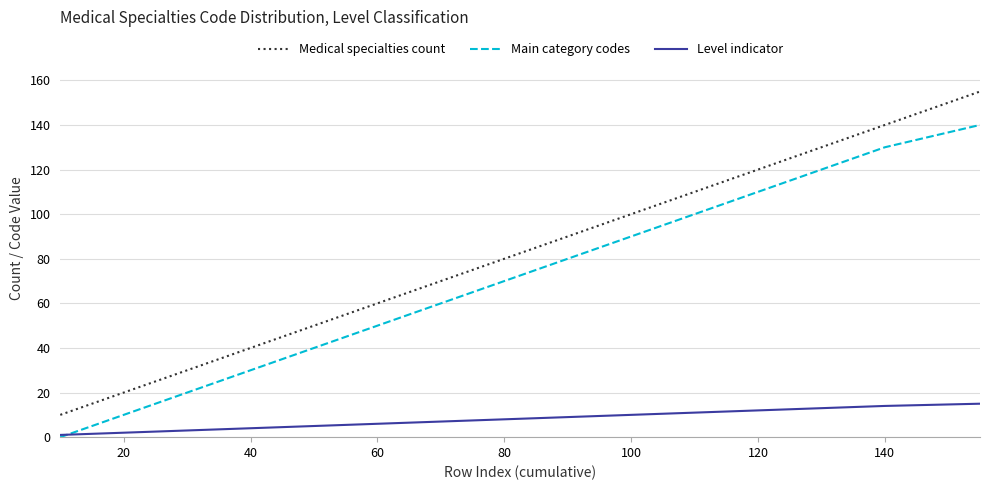

Which series ends up on top after the final intersection of Main category codes and Level indicator?

Main category codes